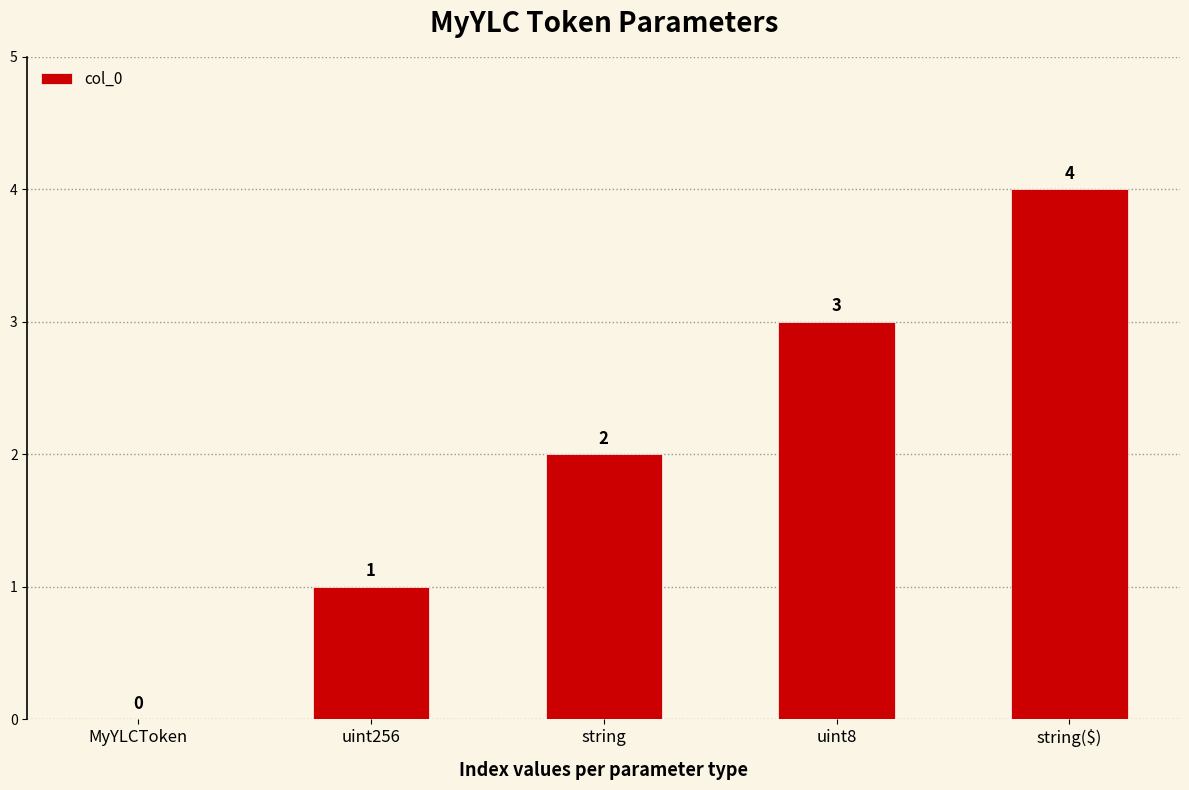

The chart shows a value of 3 at string. True or false?

False